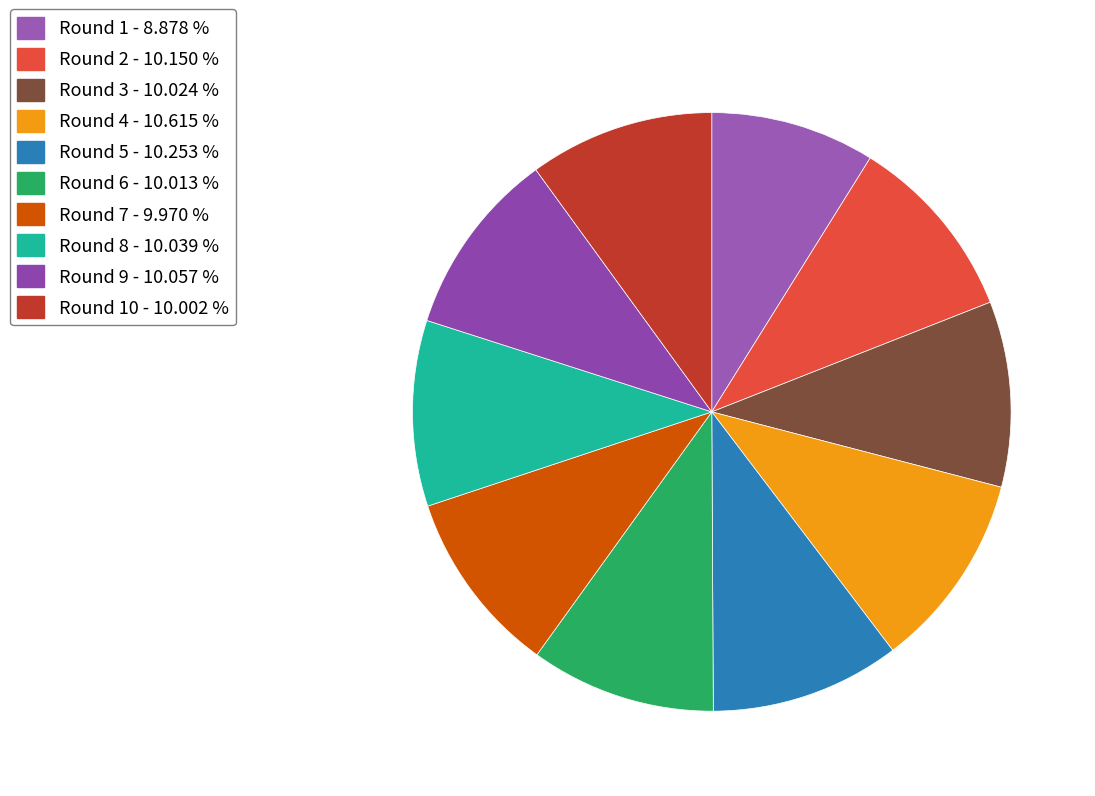

How many segments does this pie chart have?

10